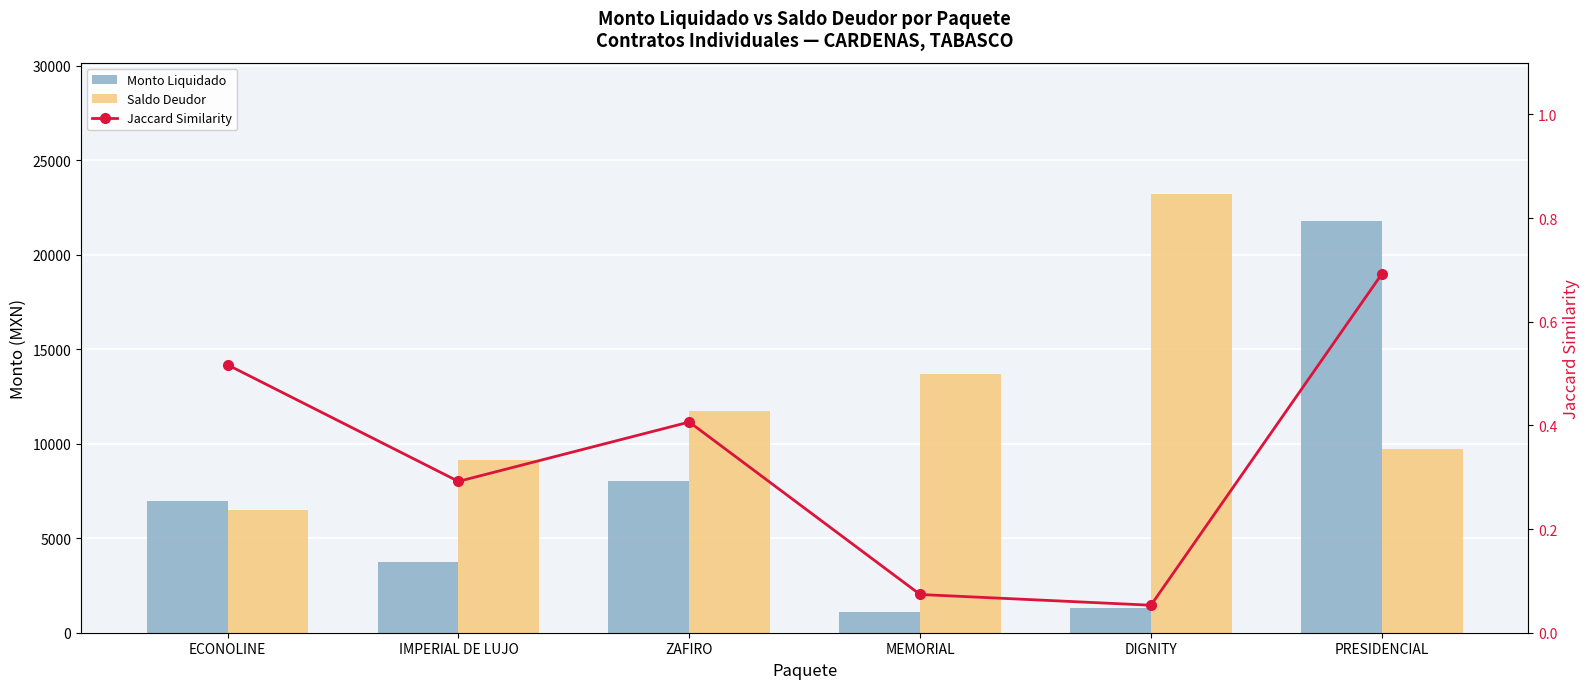

Reading left to right, what are all the values shown in this chart?

Monto Liquidado: 6948.7	3766.7	8050.0	1091.7	1300.0	21800.0
Saldo Deudor: 6494.0	9133.3	11750.0	13708.3	23200.0	9700.0
Jaccard Similarity: 0.5	0.3	0.4	0.1	0.1	0.7